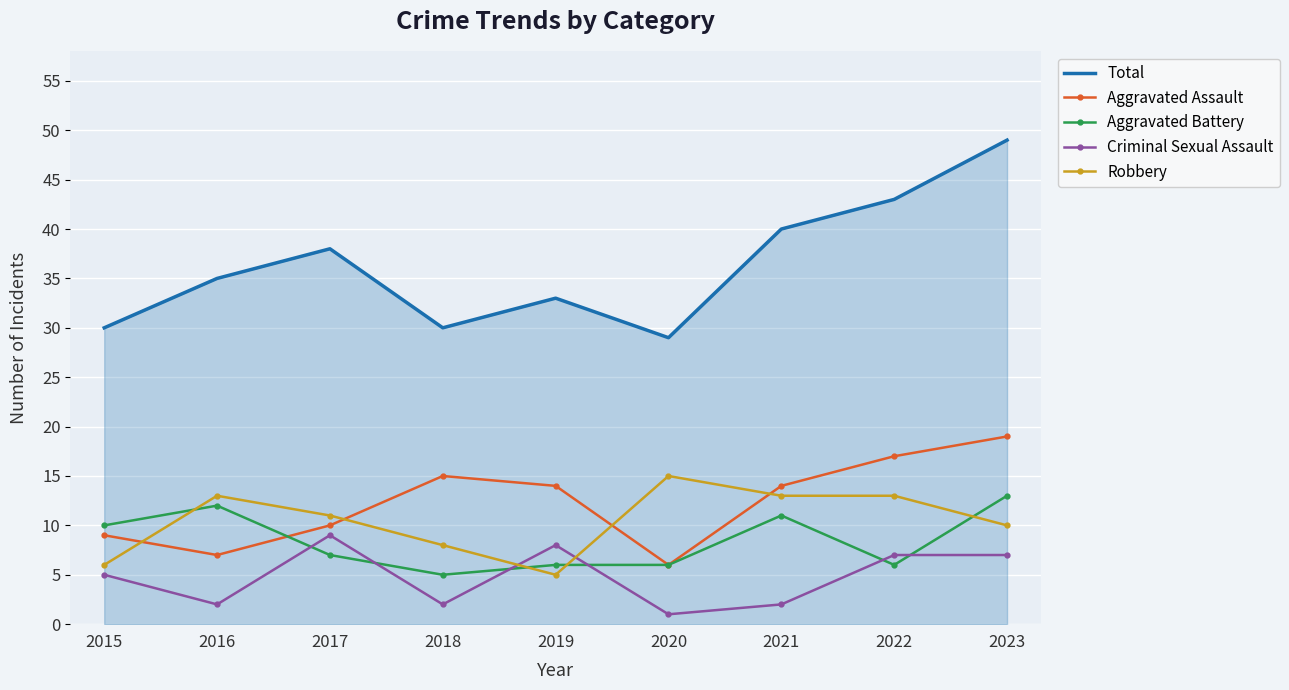

What is the highest value of the Total series?

49